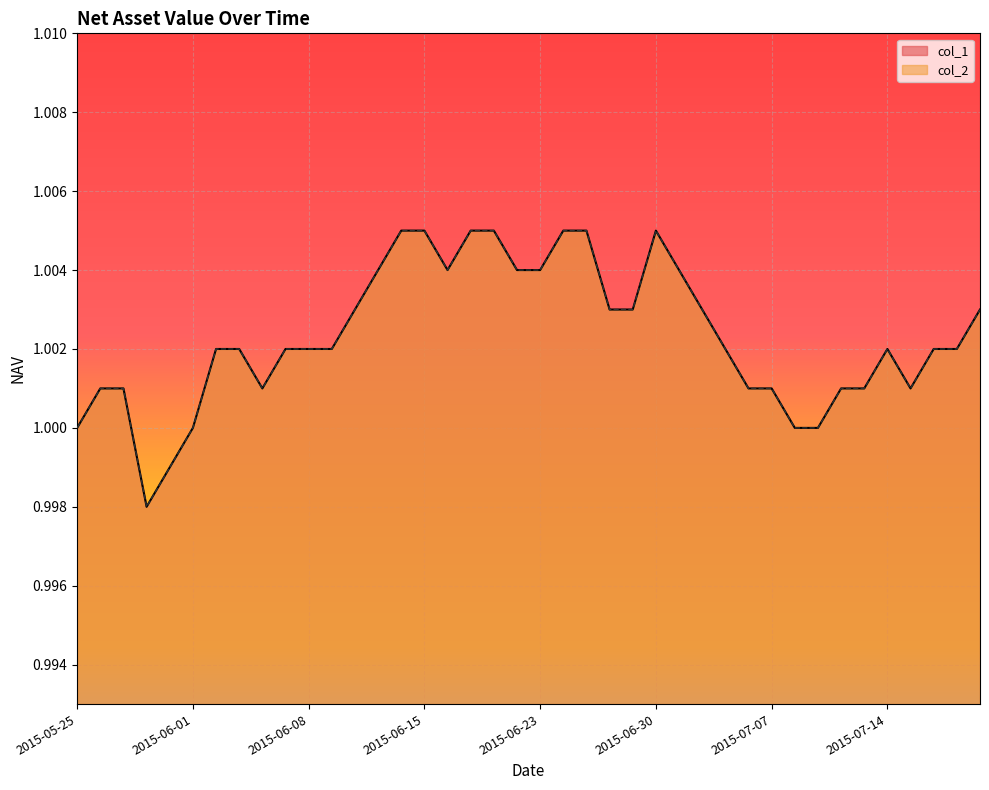

Which series has the largest total across all categories?

col_1